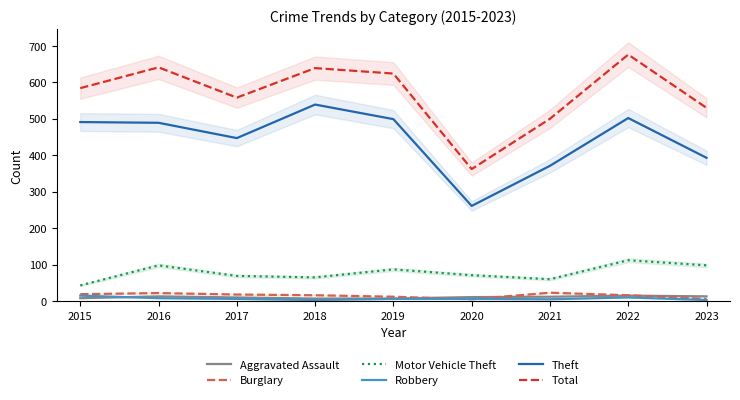

True or false: Aggravated Assault has a value of 7 at 2019.

True